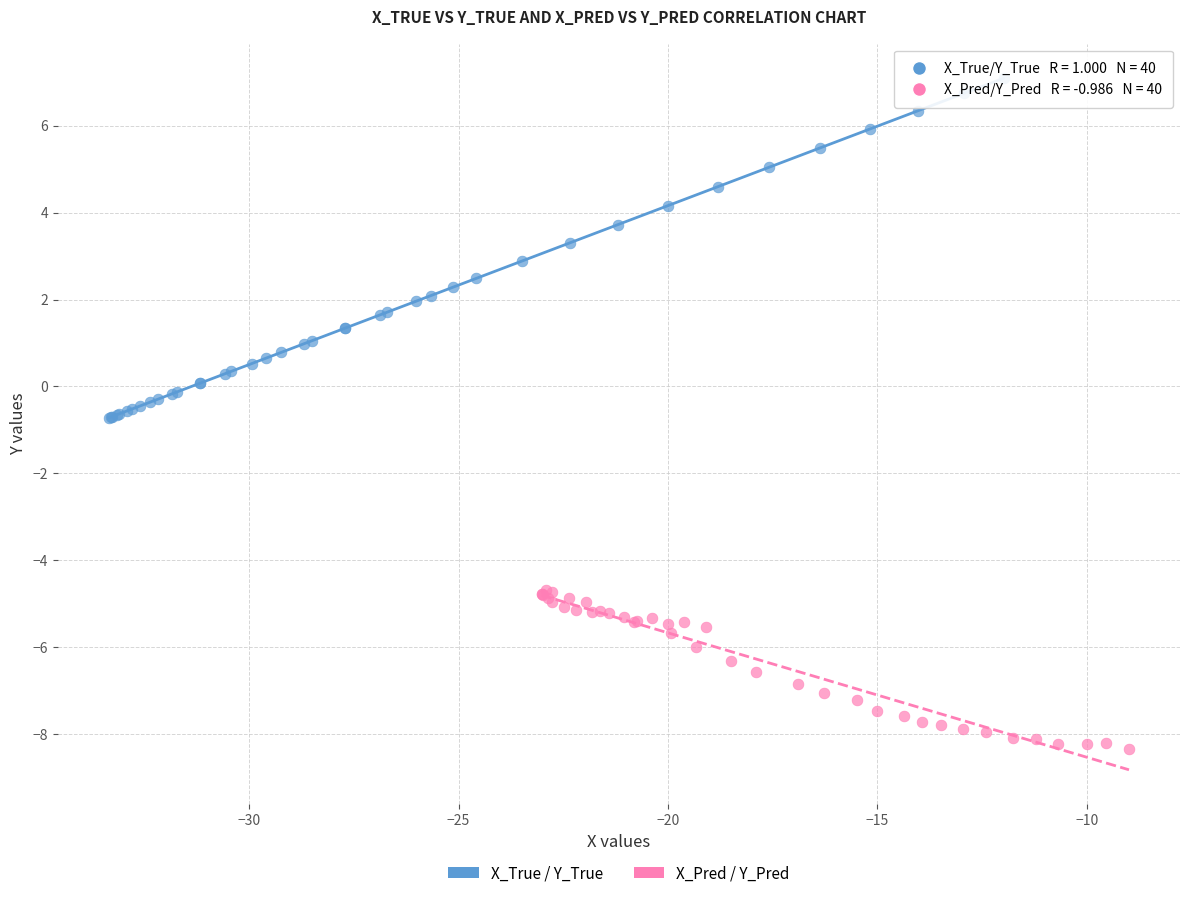

Which series has the widest spread of Y values?

X_True / Y_True